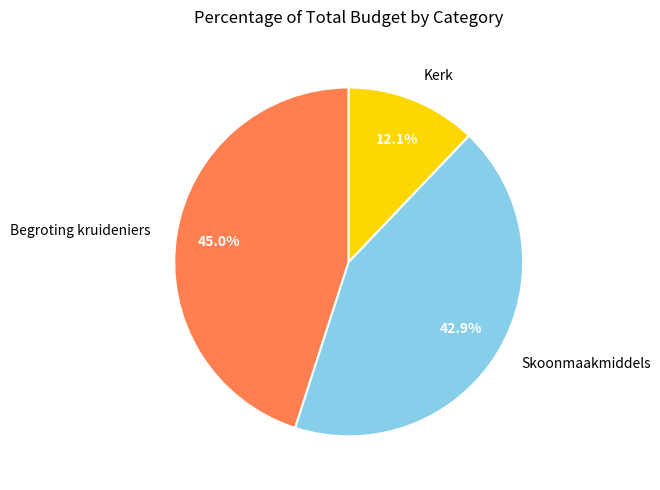

How many segments does this pie chart have?

3